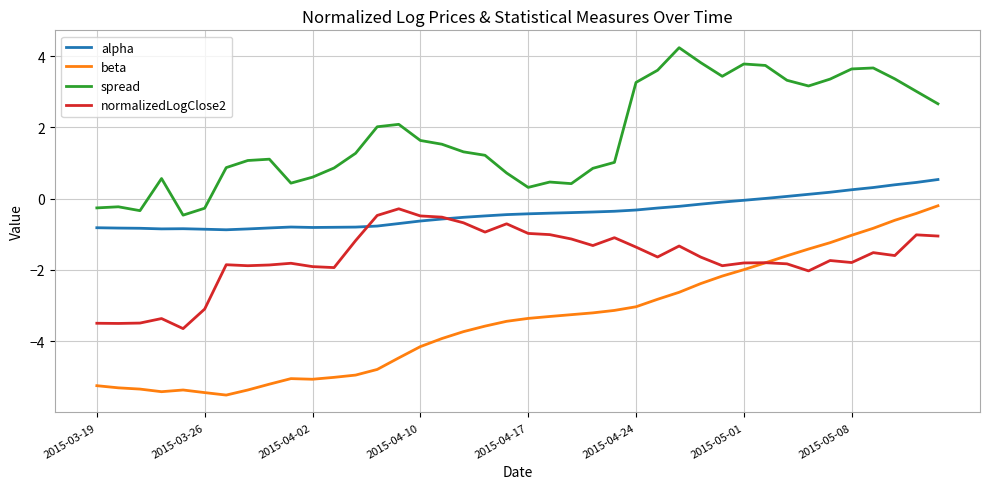

True or false: spread and alpha cross at least once.

False